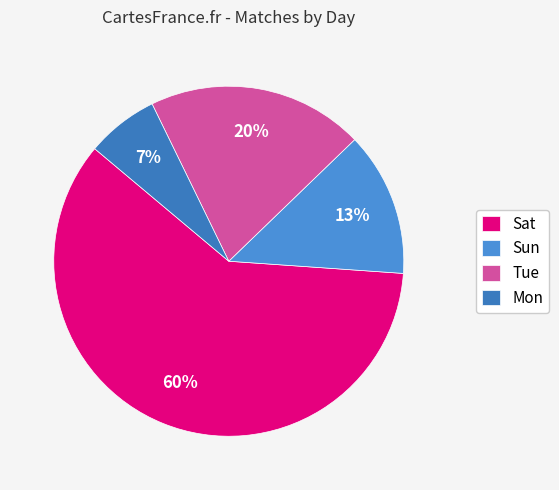

To the nearest percent, what percentage of the pie is Sat?

60%